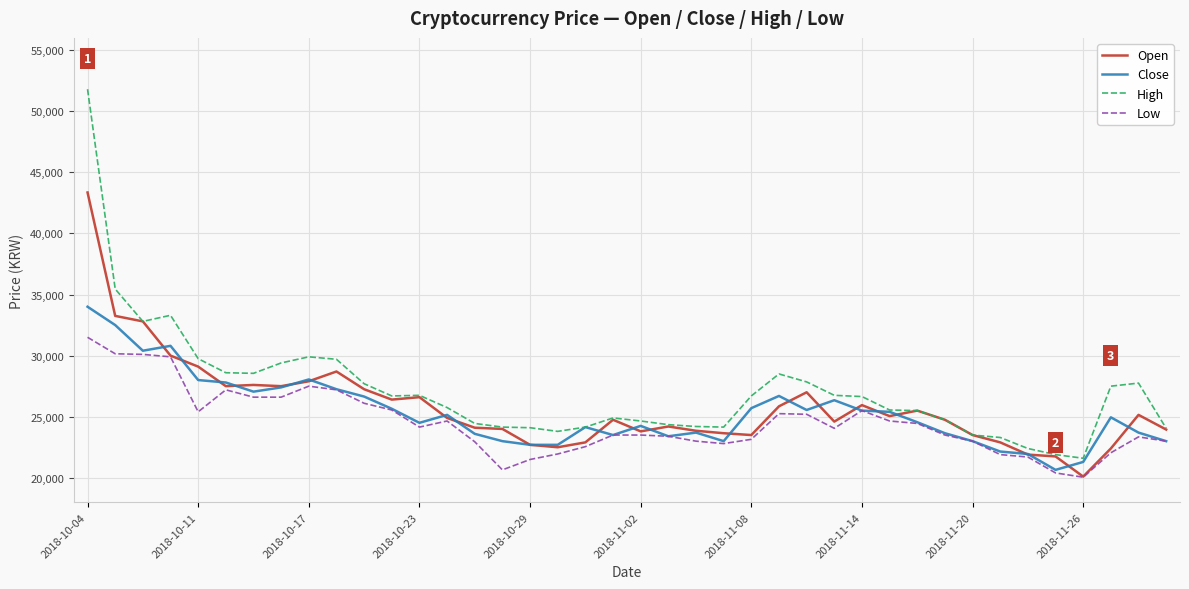

Rank the series by their maximum value, from lowest to highest.

Low, Close, Open, High